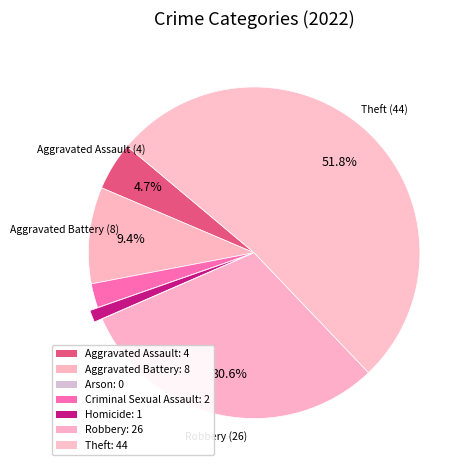

How many segments does this pie chart have?

6